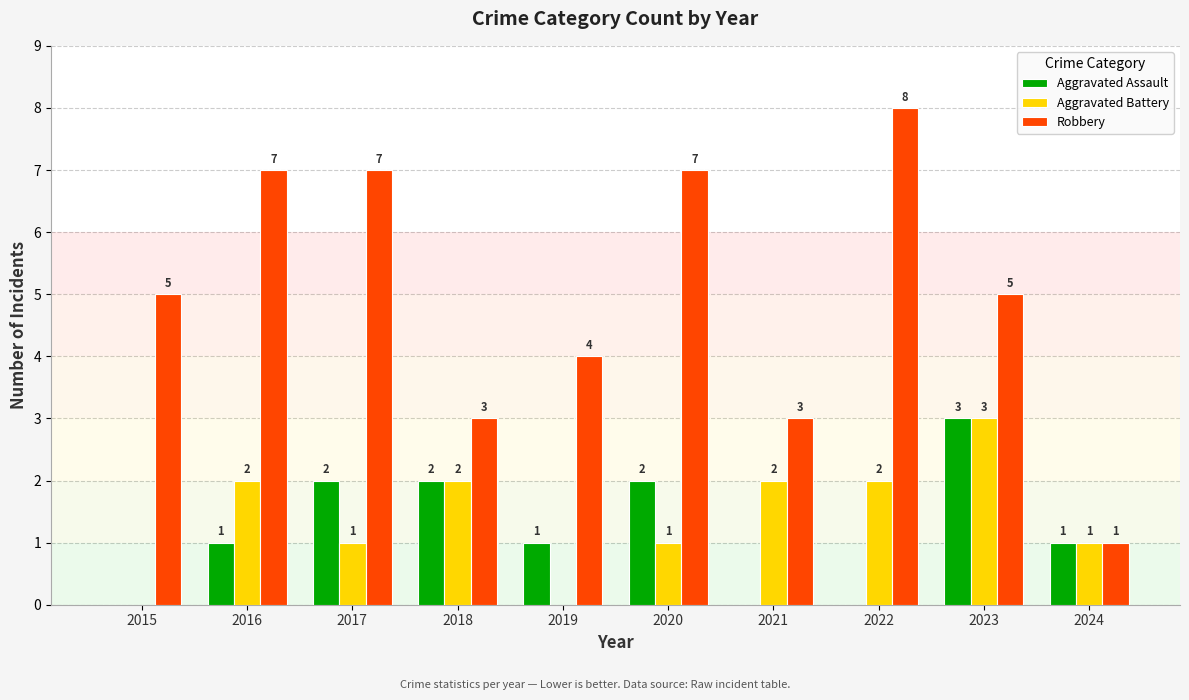

Which category has the highest value across all series?

2022